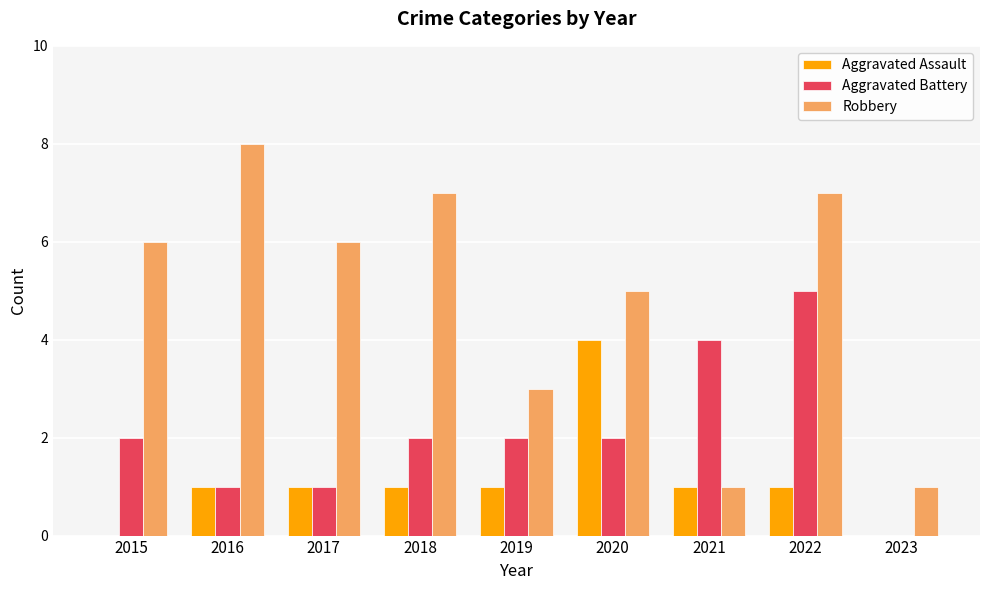

Reading left to right, what are all the values shown in this chart?

Aggravated Assault: 0	1	1	1	1	4	1	1	0
Aggravated Battery: 2	1	1	2	2	2	4	5	0
Robbery: 6	8	6	7	3	5	1	7	1